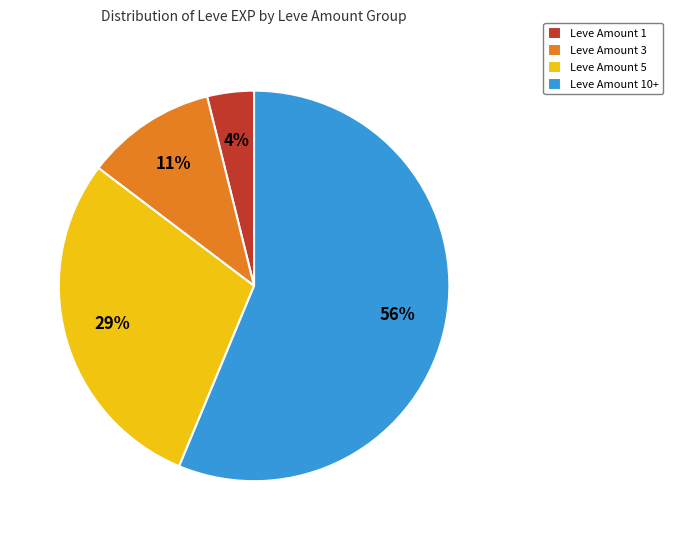

Rank the categories by value from lowest to highest.

Leve Amount 1, Leve Amount 3, Leve Amount 5, Leve Amount 10+